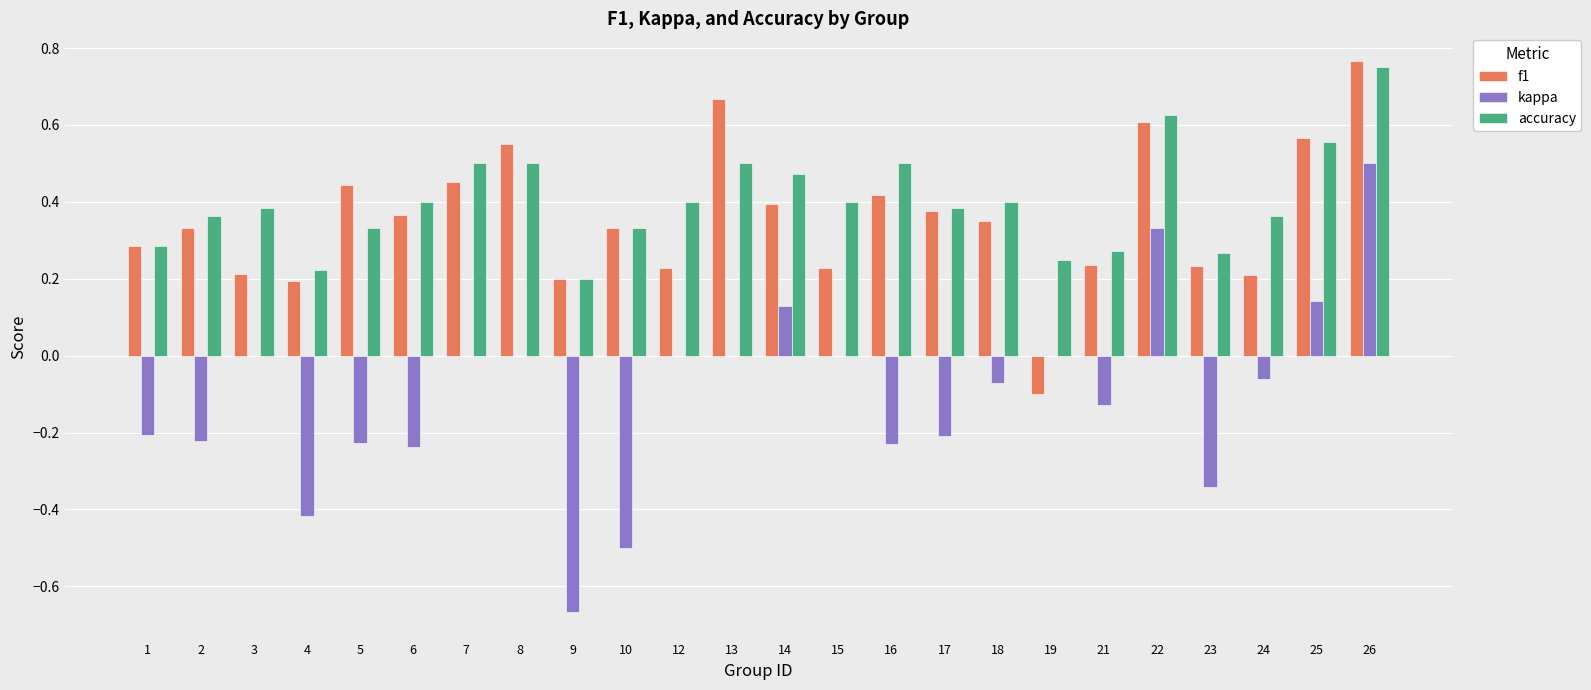

What is the sum of all kappa values?

-2.4